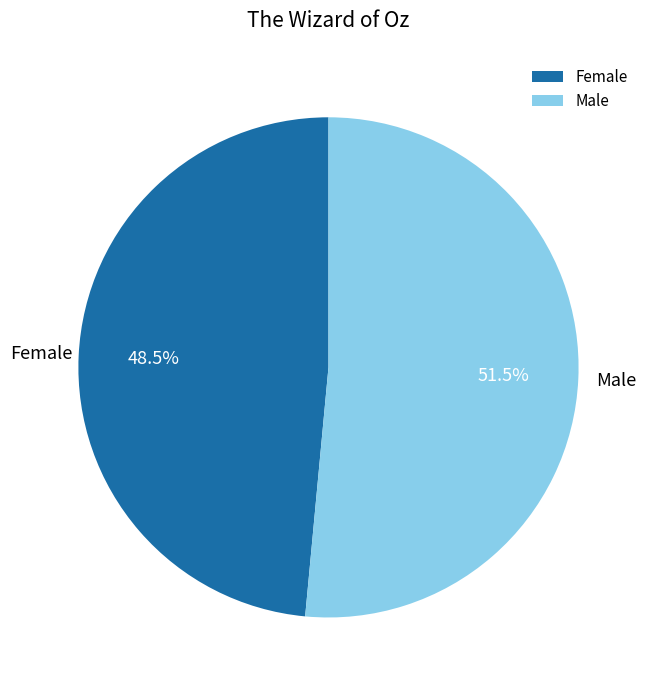

Which has a higher value, Male or Female?

Male